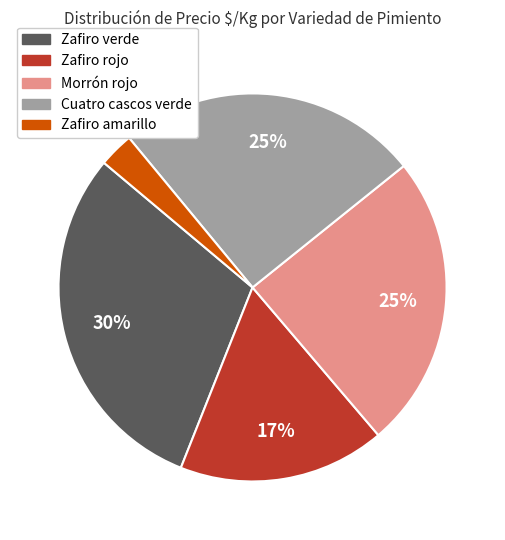

Which has a higher value, Cuatro cascos verde or Zafiro rojo?

Cuatro cascos verde